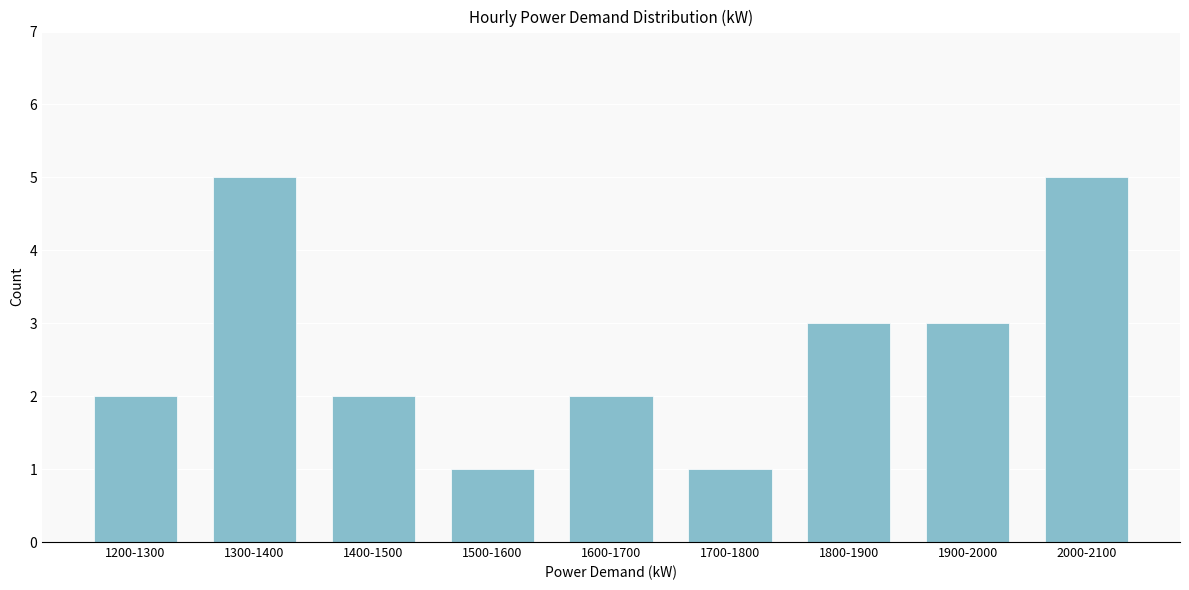

Reading left to right, extract all data points from this chart.

1200-1300=2	1300-1400=5	1400-1500=2	1500-1600=1	1600-1700=2	1700-1800=1	1800-1900=3	1900-2000=3	2000-2100=5